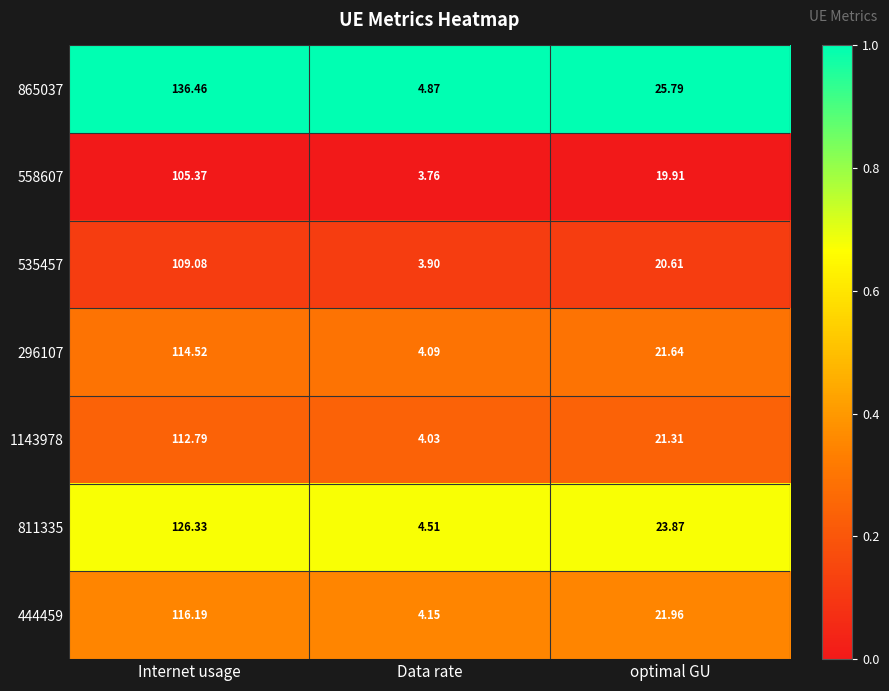

At which category is the sum across all series the highest?

Internet usage